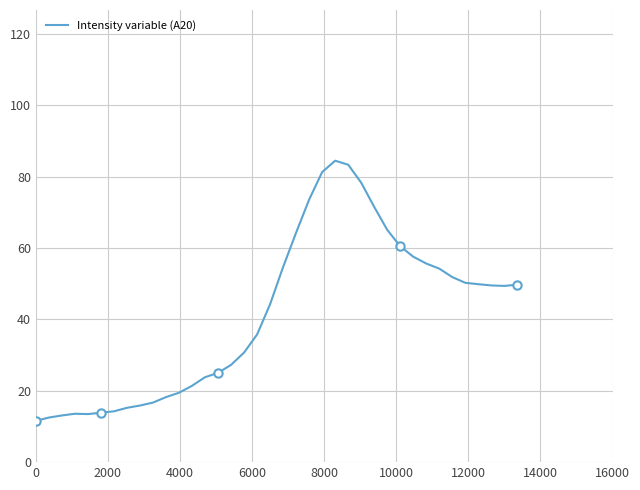

What is the value of the 16th point from the left?

27.3